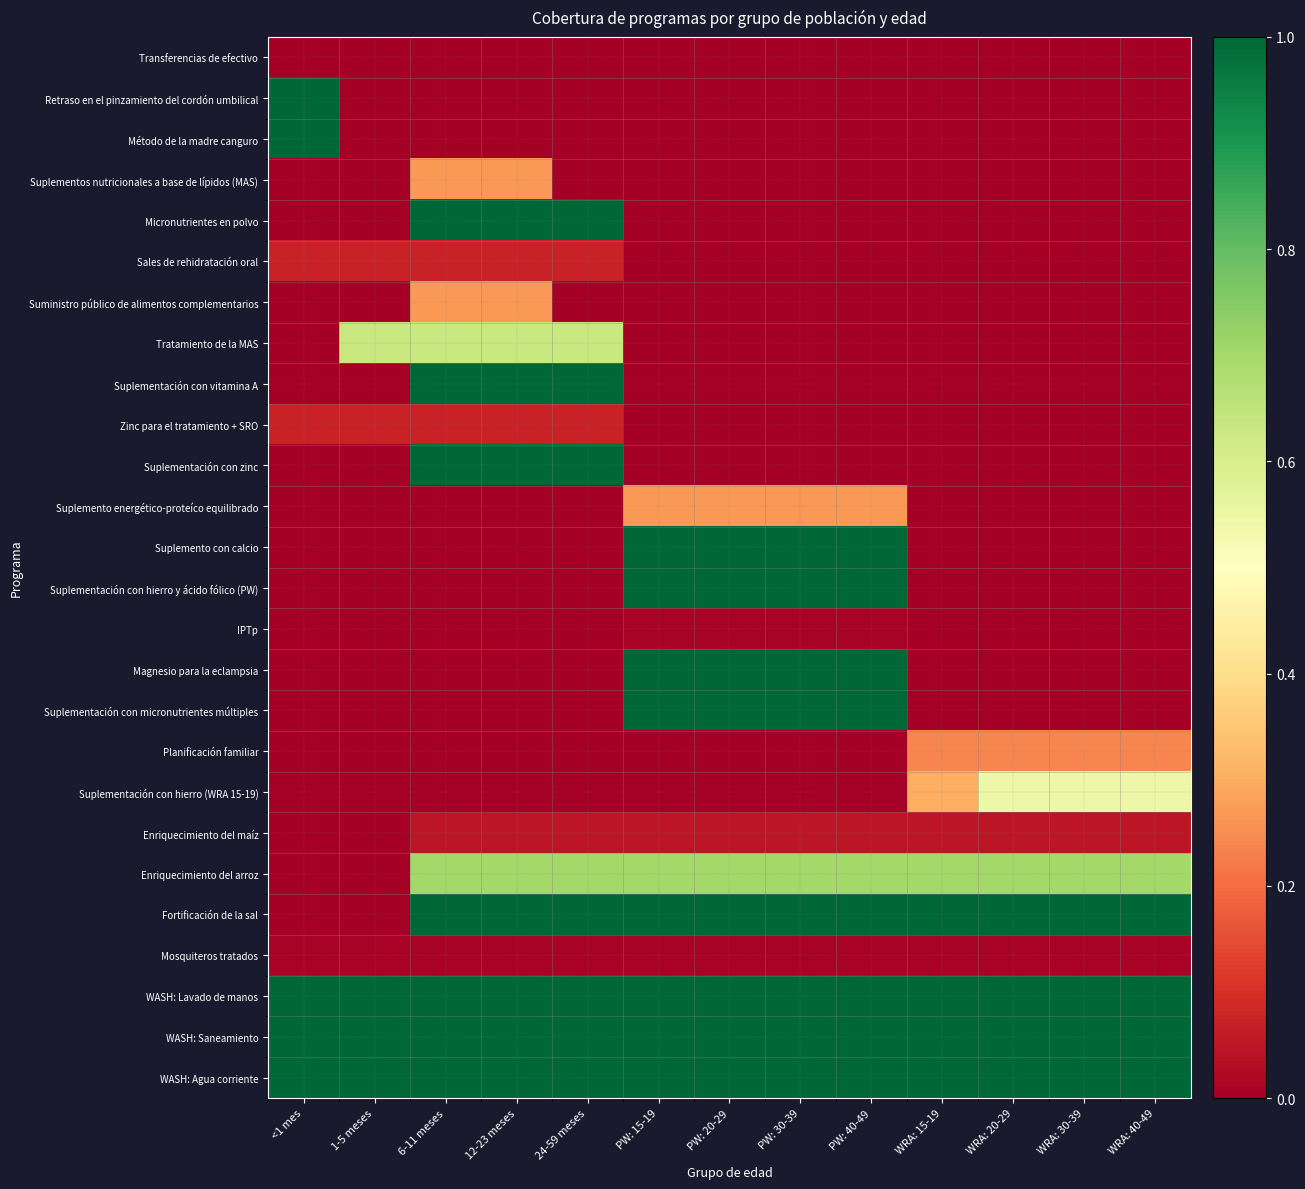

Reading left to right, list all the values displayed in this chart.

Transferencias de efectivo: <1 mes=0.0	1-5 meses=0.0	6-11 meses=0.0	12-23 meses=0.0	24-59 meses=0.0	PW: 15-19=0.0	PW: 20-29=0.0	PW: 30-39=0.0	PW: 40-49=0.0	WRA: 15-19=0.0	WRA: 20-29=0.0	WRA: 30-39=0.0	WRA: 40-49=0.0
Retraso en el pinzamiento del cordón umbilical: <1 mes=1.0	1-5 meses=0.0	6-11 meses=0.0	12-23 meses=0.0	24-59 meses=0.0	PW: 15-19=0.0	PW: 20-29=0.0	PW: 30-39=0.0	PW: 40-49=0.0	WRA: 15-19=0.0	WRA: 20-29=0.0	WRA: 30-39=0.0	WRA: 40-49=0.0
Método de la madre canguro: <1 mes=1.0	1-5 meses=0.0	6-11 meses=0.0	12-23 meses=0.0	24-59 meses=0.0	PW: 15-19=0.0	PW: 20-29=0.0	PW: 30-39=0.0	PW: 40-49=0.0	WRA: 15-19=0.0	WRA: 20-29=0.0	WRA: 30-39=0.0	WRA: 40-49=0.0
Suplementos nutricionales a base de lípidos (MAS): <1 mes=0.0	1-5 meses=0.0	6-11 meses=0.3	12-23 meses=0.3	24-59 meses=0.0	PW: 15-19=0.0	PW: 20-29=0.0	PW: 30-39=0.0	PW: 40-49=0.0	WRA: 15-19=0.0	WRA: 20-29=0.0	WRA: 30-39=0.0	WRA: 40-49=0.0
Micronutrientes en polvo: <1 mes=0.0	1-5 meses=0.0	6-11 meses=1.0	12-23 meses=1.0	24-59 meses=1.0	PW: 15-19=0.0	PW: 20-29=0.0	PW: 30-39=0.0	PW: 40-49=0.0	WRA: 15-19=0.0	WRA: 20-29=0.0	WRA: 30-39=0.0	WRA: 40-49=0.0
Sales de rehidratación oral: <1 mes=0.1	1-5 meses=0.1	6-11 meses=0.1	12-23 meses=0.1	24-59 meses=0.1	PW: 15-19=0.0	PW: 20-29=0.0	PW: 30-39=0.0	PW: 40-49=0.0	WRA: 15-19=0.0	WRA: 20-29=0.0	WRA: 30-39=0.0	WRA: 40-49=0.0
Suministro público de alimentos complementarios: <1 mes=0.0	1-5 meses=0.0	6-11 meses=0.3	12-23 meses=0.3	24-59 meses=0.0	PW: 15-19=0.0	PW: 20-29=0.0	PW: 30-39=0.0	PW: 40-49=0.0	WRA: 15-19=0.0	WRA: 20-29=0.0	WRA: 30-39=0.0	WRA: 40-49=0.0
Tratamiento de la MAS: <1 mes=0.0	1-5 meses=0.6	6-11 meses=0.6	12-23 meses=0.6	24-59 meses=0.6	PW: 15-19=0.0	PW: 20-29=0.0	PW: 30-39=0.0	PW: 40-49=0.0	WRA: 15-19=0.0	WRA: 20-29=0.0	WRA: 30-39=0.0	WRA: 40-49=0.0
Suplementación con vitamina A: <1 mes=0.0	1-5 meses=0.0	6-11 meses=1.0	12-23 meses=1.0	24-59 meses=1.0	PW: 15-19=0.0	PW: 20-29=0.0	PW: 30-39=0.0	PW: 40-49=0.0	WRA: 15-19=0.0	WRA: 20-29=0.0	WRA: 30-39=0.0	WRA: 40-49=0.0
Zinc para el tratamiento + SRO: <1 mes=0.1	1-5 meses=0.1	6-11 meses=0.1	12-23 meses=0.1	24-59 meses=0.1	PW: 15-19=0.0	PW: 20-29=0.0	PW: 30-39=0.0	PW: 40-49=0.0	WRA: 15-19=0.0	WRA: 20-29=0.0	WRA: 30-39=0.0	WRA: 40-49=0.0
Suplementación con zinc: <1 mes=0.0	1-5 meses=0.0	6-11 meses=1.0	12-23 meses=1.0	24-59 meses=1.0	PW: 15-19=0.0	PW: 20-29=0.0	PW: 30-39=0.0	PW: 40-49=0.0	WRA: 15-19=0.0	WRA: 20-29=0.0	WRA: 30-39=0.0	WRA: 40-49=0.0
Suplemento energético-proteíco equilibrado: <1 mes=0.0	1-5 meses=0.0	6-11 meses=0.0	12-23 meses=0.0	24-59 meses=0.0	PW: 15-19=0.3	PW: 20-29=0.3	PW: 30-39=0.3	PW: 40-49=0.3	WRA: 15-19=0.0	WRA: 20-29=0.0	WRA: 30-39=0.0	WRA: 40-49=0.0
Suplemento con calcio: <1 mes=0.0	1-5 meses=0.0	6-11 meses=0.0	12-23 meses=0.0	24-59 meses=0.0	PW: 15-19=1.0	PW: 20-29=1.0	PW: 30-39=1.0	PW: 40-49=1.0	WRA: 15-19=0.0	WRA: 20-29=0.0	WRA: 30-39=0.0	WRA: 40-49=0.0
Suplementación con hierro y ácido fólico (PW): <1 mes=0.0	1-5 meses=0.0	6-11 meses=0.0	12-23 meses=0.0	24-59 meses=0.0	PW: 15-19=1.0	PW: 20-29=1.0	PW: 30-39=1.0	PW: 40-49=1.0	WRA: 15-19=0.0	WRA: 20-29=0.0	WRA: 30-39=0.0	WRA: 40-49=0.0
IPTp: <1 mes=0.0	1-5 meses=0.0	6-11 meses=0.0	12-23 meses=0.0	24-59 meses=0.0	PW: 15-19=0.0	PW: 20-29=0.0	PW: 30-39=0.0	PW: 40-49=0.0	WRA: 15-19=0.0	WRA: 20-29=0.0	WRA: 30-39=0.0	WRA: 40-49=0.0
Magnesio para la eclampsia: <1 mes=0.0	1-5 meses=0.0	6-11 meses=0.0	12-23 meses=0.0	24-59 meses=0.0	PW: 15-19=1.0	PW: 20-29=1.0	PW: 30-39=1.0	PW: 40-49=1.0	WRA: 15-19=0.0	WRA: 20-29=0.0	WRA: 30-39=0.0	WRA: 40-49=0.0
Suplementación con micronutrientes múltiples: <1 mes=0.0	1-5 meses=0.0	6-11 meses=0.0	12-23 meses=0.0	24-59 meses=0.0	PW: 15-19=1.0	PW: 20-29=1.0	PW: 30-39=1.0	PW: 40-49=1.0	WRA: 15-19=0.0	WRA: 20-29=0.0	WRA: 30-39=0.0	WRA: 40-49=0.0
Planificación familiar: <1 mes=0.0	1-5 meses=0.0	6-11 meses=0.0	12-23 meses=0.0	24-59 meses=0.0	PW: 15-19=0.0	PW: 20-29=0.0	PW: 30-39=0.0	PW: 40-49=0.0	WRA: 15-19=0.2	WRA: 20-29=0.2	WRA: 30-39=0.2	WRA: 40-49=0.2
Suplementación con hierro (WRA 15-19): <1 mes=0.0	1-5 meses=0.0	6-11 meses=0.0	12-23 meses=0.0	24-59 meses=0.0	PW: 15-19=0.0	PW: 20-29=0.0	PW: 30-39=0.0	PW: 40-49=0.0	WRA: 15-19=0.3	WRA: 20-29=0.5	WRA: 30-39=0.5	WRA: 40-49=0.5
Enriquecimiento del maíz: <1 mes=0.0	1-5 meses=0.0	6-11 meses=0.1	12-23 meses=0.1	24-59 meses=0.1	PW: 15-19=0.1	PW: 20-29=0.1	PW: 30-39=0.1	PW: 40-49=0.1	WRA: 15-19=0.1	WRA: 20-29=0.1	WRA: 30-39=0.1	WRA: 40-49=0.1
Enriquecimiento del arroz: <1 mes=0.0	1-5 meses=0.0	6-11 meses=0.7	12-23 meses=0.7	24-59 meses=0.7	PW: 15-19=0.7	PW: 20-29=0.7	PW: 30-39=0.7	PW: 40-49=0.7	WRA: 15-19=0.7	WRA: 20-29=0.7	WRA: 30-39=0.7	WRA: 40-49=0.7
Fortificación de la sal: <1 mes=0.0	1-5 meses=0.0	6-11 meses=1.0	12-23 meses=1.0	24-59 meses=1.0	PW: 15-19=1.0	PW: 20-29=1.0	PW: 30-39=1.0	PW: 40-49=1.0	WRA: 15-19=1.0	WRA: 20-29=1.0	WRA: 30-39=1.0	WRA: 40-49=1.0
Mosquiteros tratados: <1 mes=0.0	1-5 meses=0.0	6-11 meses=0.0	12-23 meses=0.0	24-59 meses=0.0	PW: 15-19=0.0	PW: 20-29=0.0	PW: 30-39=0.0	PW: 40-49=0.0	WRA: 15-19=0.0	WRA: 20-29=0.0	WRA: 30-39=0.0	WRA: 40-49=0.0
WASH: Lavado de manos: <1 mes=1.0	1-5 meses=1.0	6-11 meses=1.0	12-23 meses=1.0	24-59 meses=1.0	PW: 15-19=1.0	PW: 20-29=1.0	PW: 30-39=1.0	PW: 40-49=1.0	WRA: 15-19=1.0	WRA: 20-29=1.0	WRA: 30-39=1.0	WRA: 40-49=1.0
WASH: Saneamiento: <1 mes=1.0	1-5 meses=1.0	6-11 meses=1.0	12-23 meses=1.0	24-59 meses=1.0	PW: 15-19=1.0	PW: 20-29=1.0	PW: 30-39=1.0	PW: 40-49=1.0	WRA: 15-19=1.0	WRA: 20-29=1.0	WRA: 30-39=1.0	WRA: 40-49=1.0
WASH: Agua corriente: <1 mes=1.0	1-5 meses=1.0	6-11 meses=1.0	12-23 meses=1.0	24-59 meses=1.0	PW: 15-19=1.0	PW: 20-29=1.0	PW: 30-39=1.0	PW: 40-49=1.0	WRA: 15-19=1.0	WRA: 20-29=1.0	WRA: 30-39=1.0	WRA: 40-49=1.0